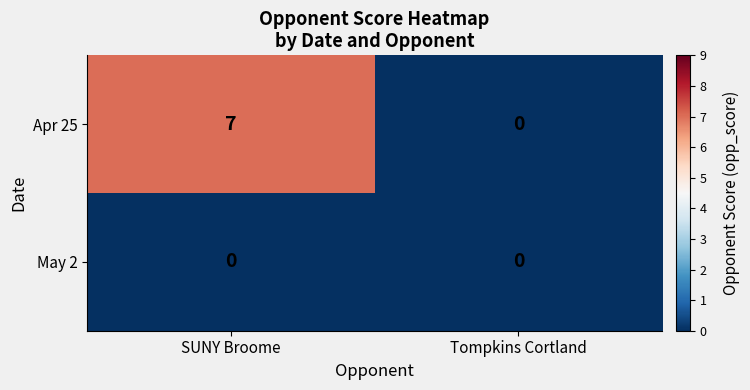

Reading right to left, extract all data points from this chart.

Apr 25: Tompkins Cortland=0	SUNY Broome=7
May 2: Tompkins Cortland=0	SUNY Broome=0